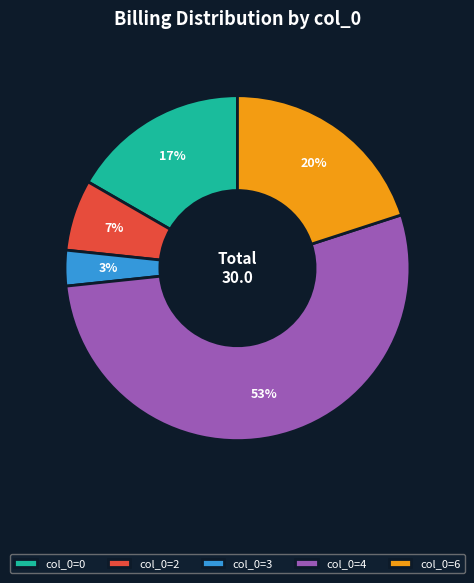

To the nearest percent, what portion does col_0=6 represent?

20%